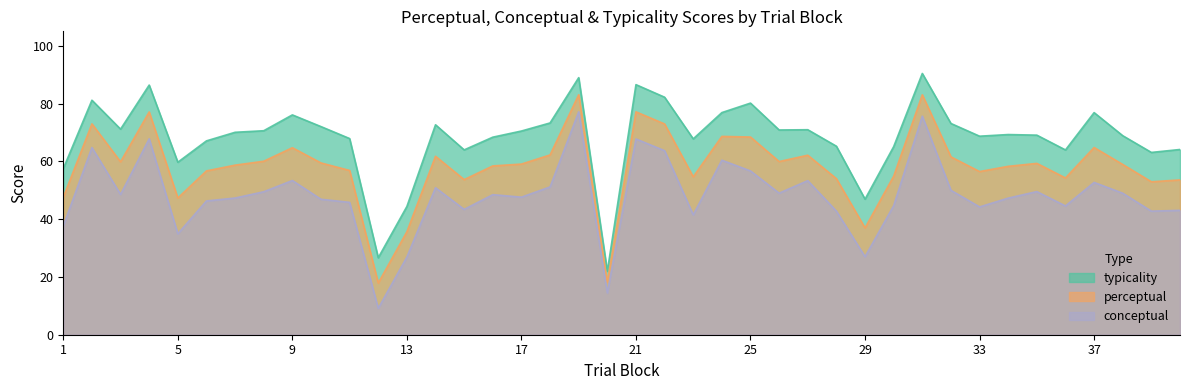

Rank the series at 1 from highest to lowest value.

typicality, perceptual, conceptual